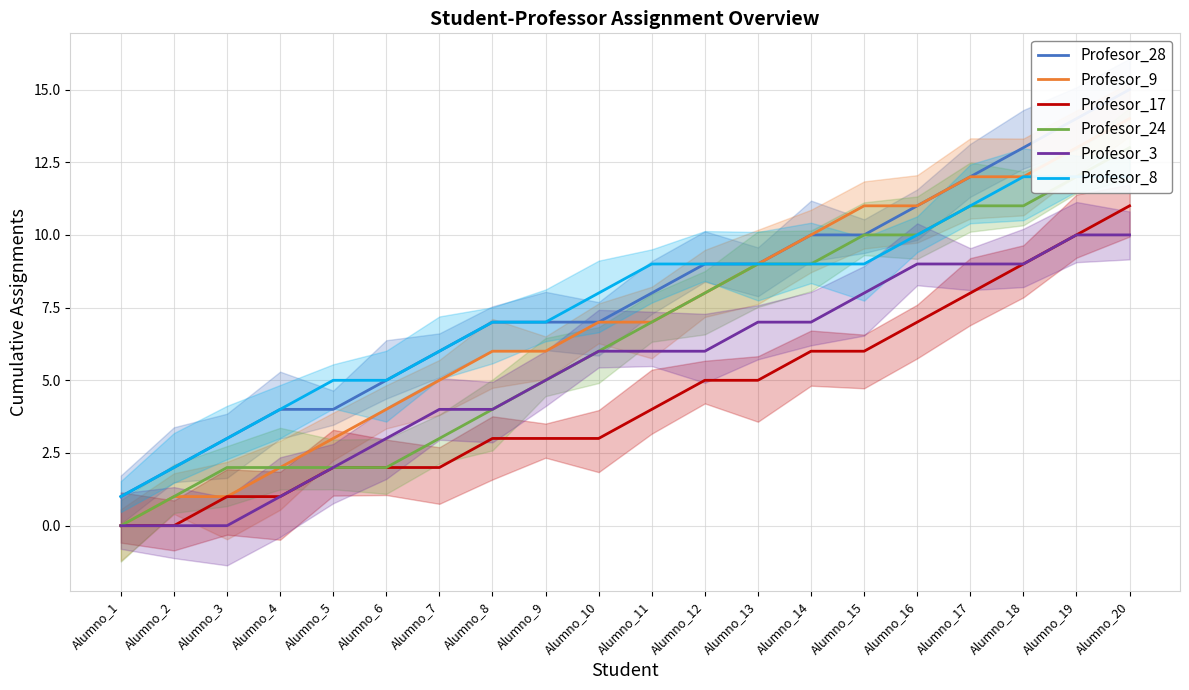

Which series has the largest total across all categories?

Profesor_28